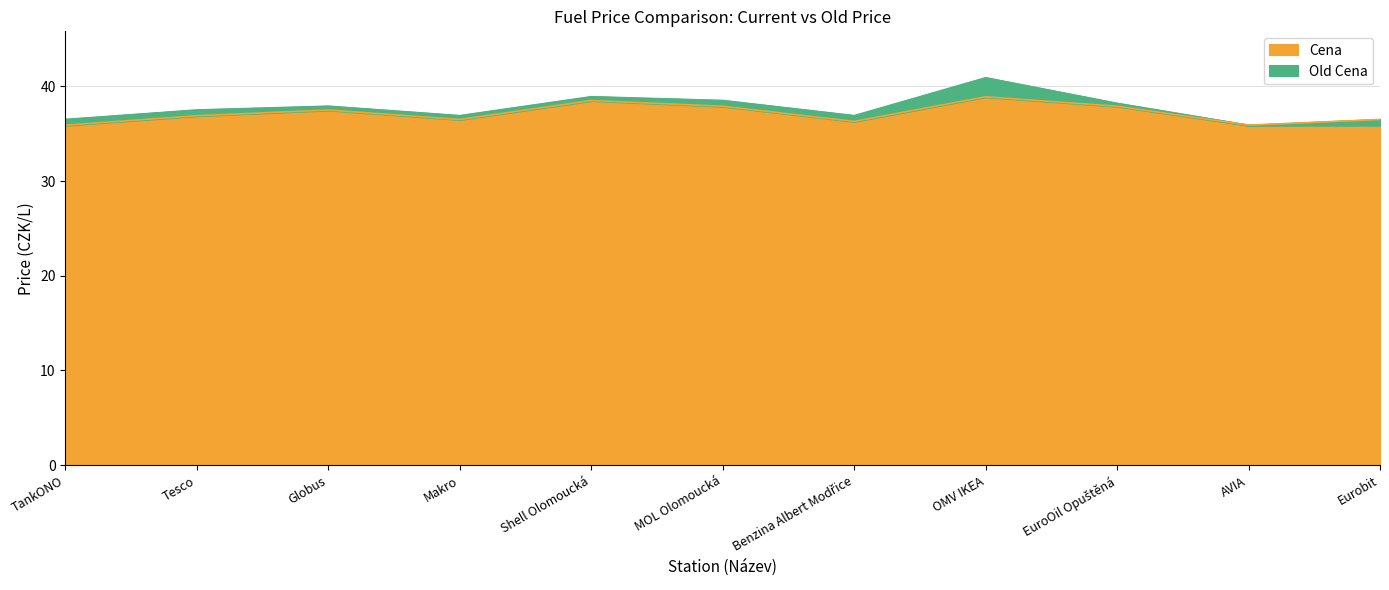

What are all the series names shown in the legend?

Old Cena, Cena